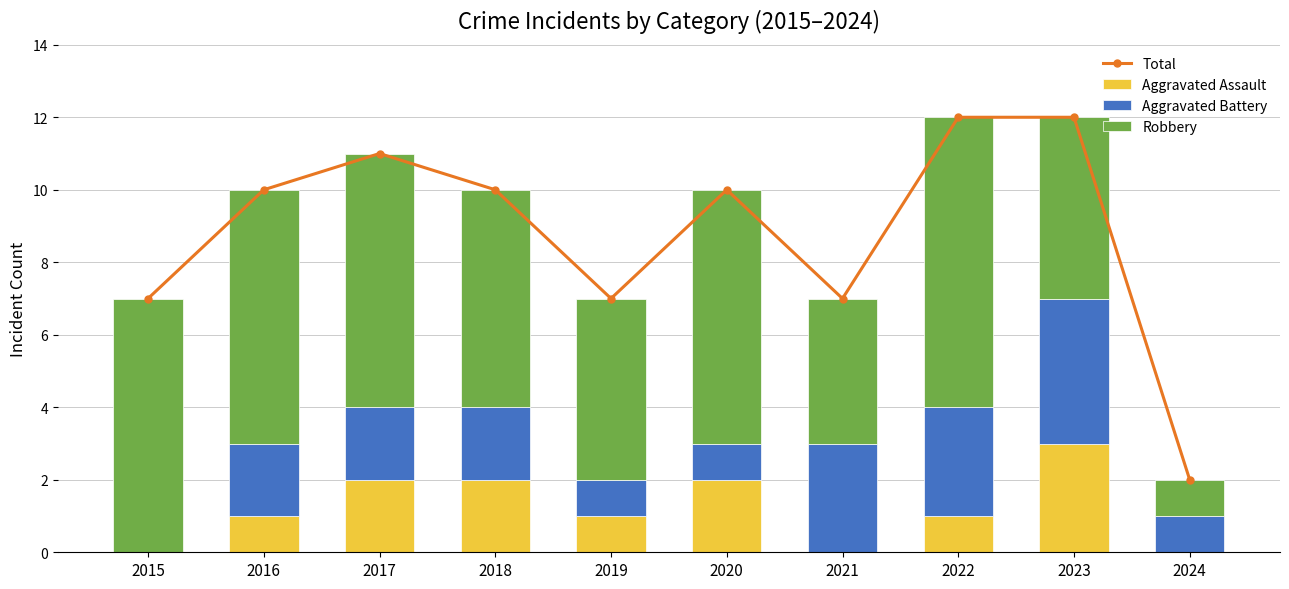

Which series has the largest range (max minus min)?

Total